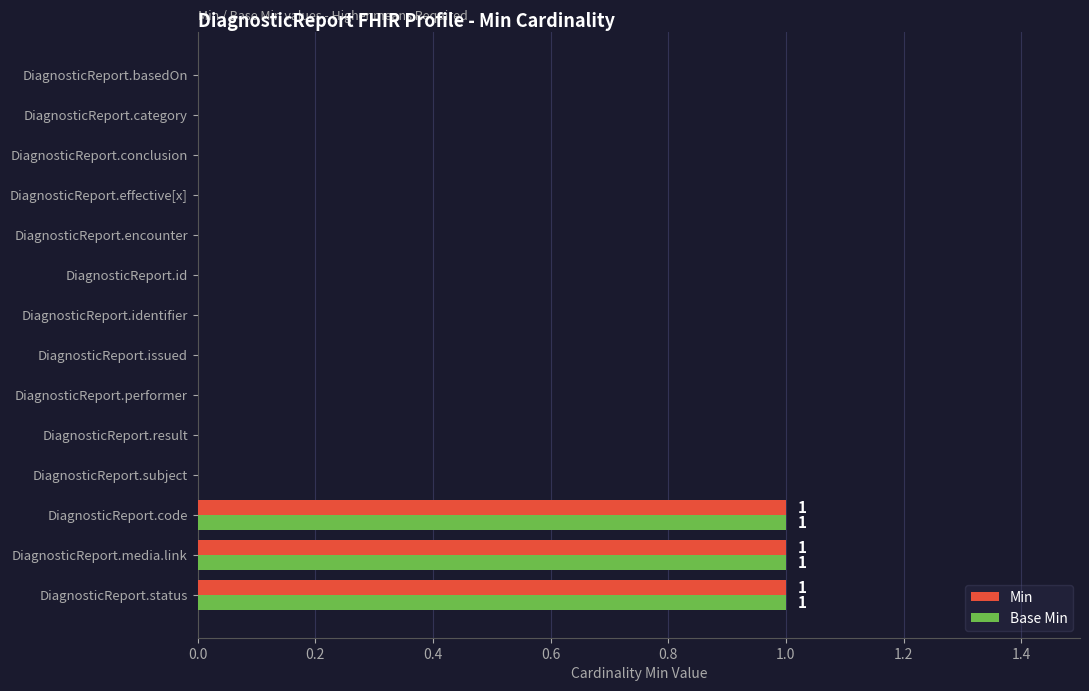

What is the sum of all Min values?

3